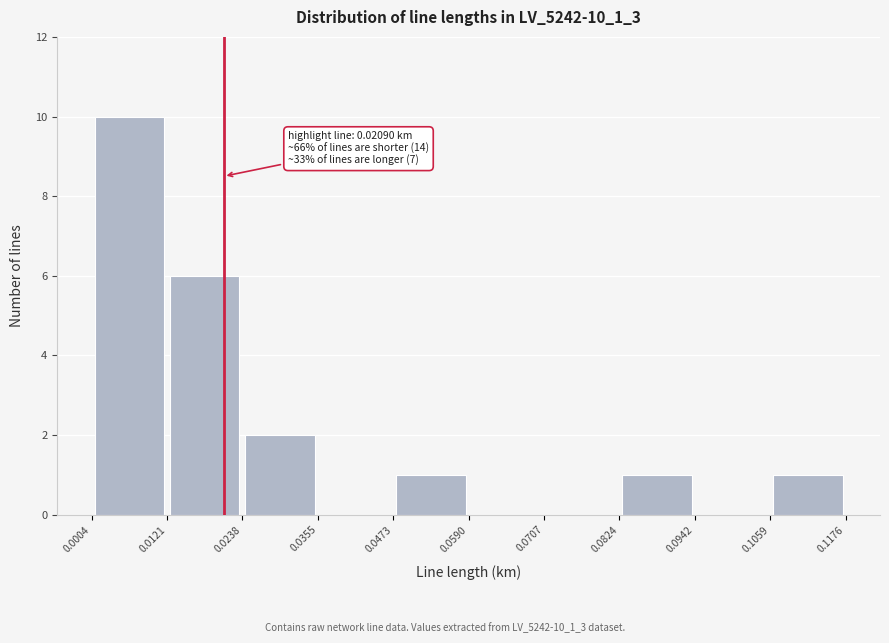

Over which range of the x-axis is the bar tallest?

0.0004 to 0.0121